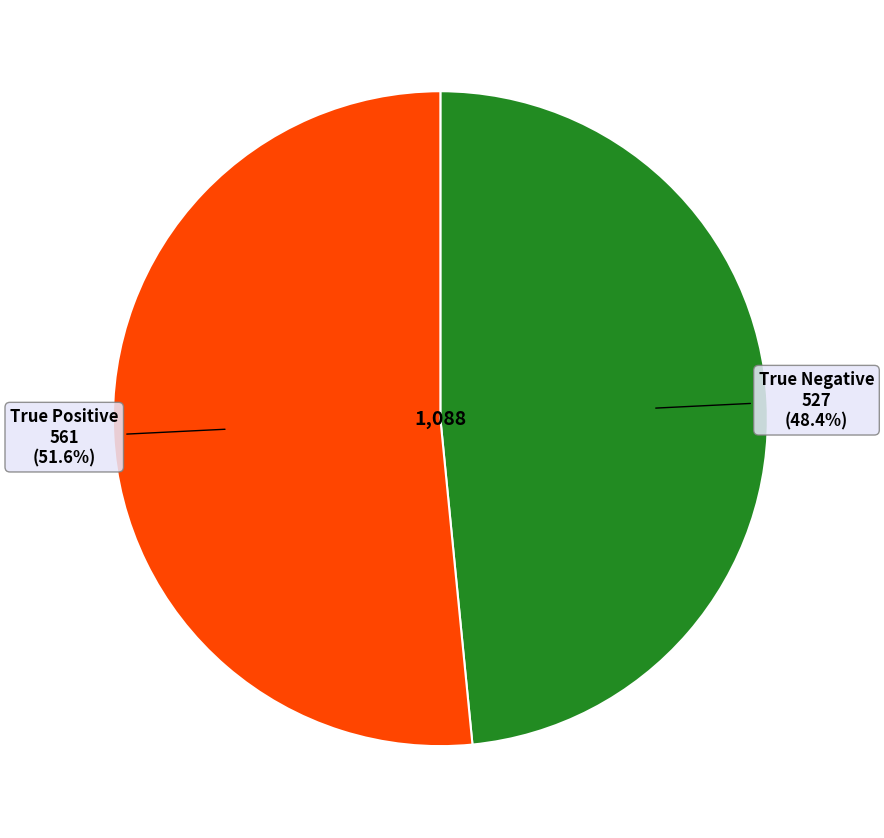

How much of the chart is everything except True Negative?

51.6%